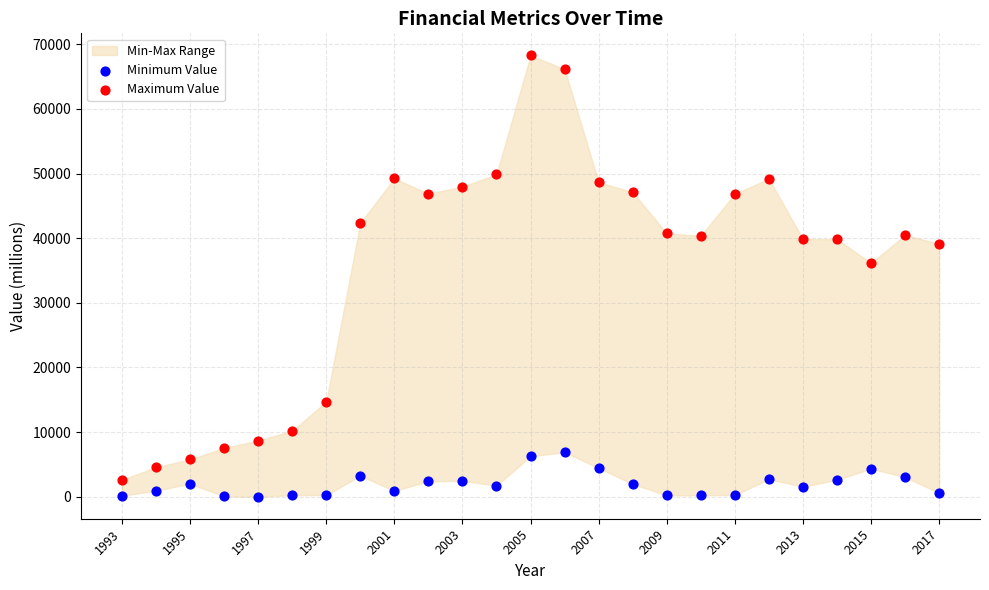

Which series has the largest Y range (max minus min)?

Maximum Value